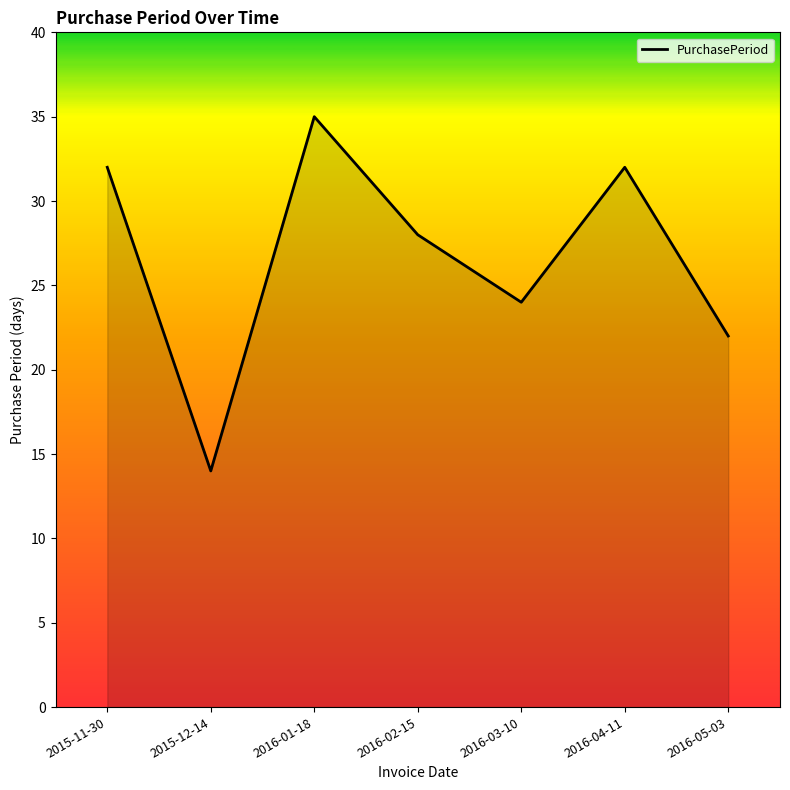

What position from the left is 2016-01-18?

3